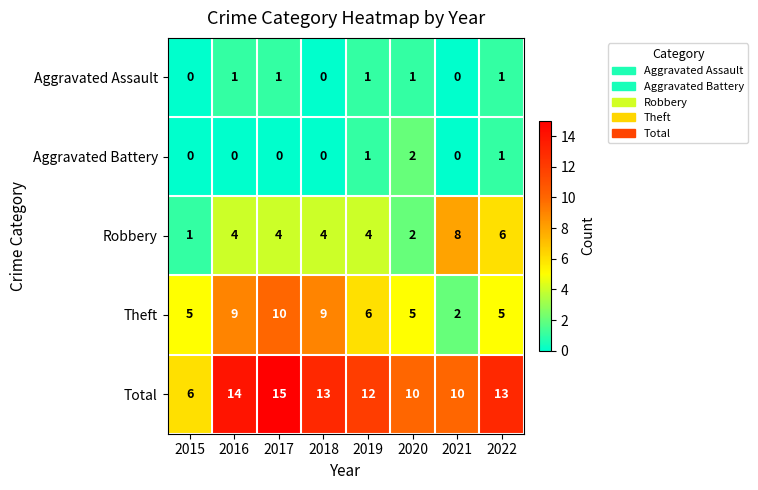

The value of Aggravated Battery at 2016 is -1. True or false?

False